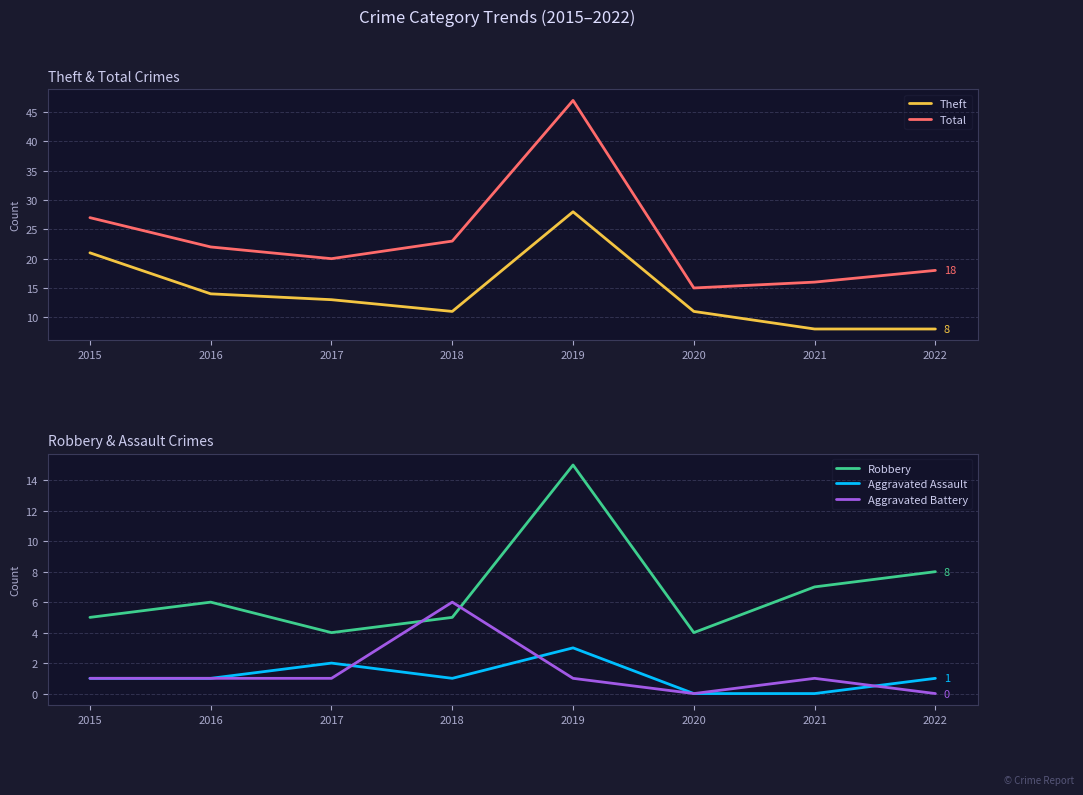

Which series has the largest total across all categories?

Total